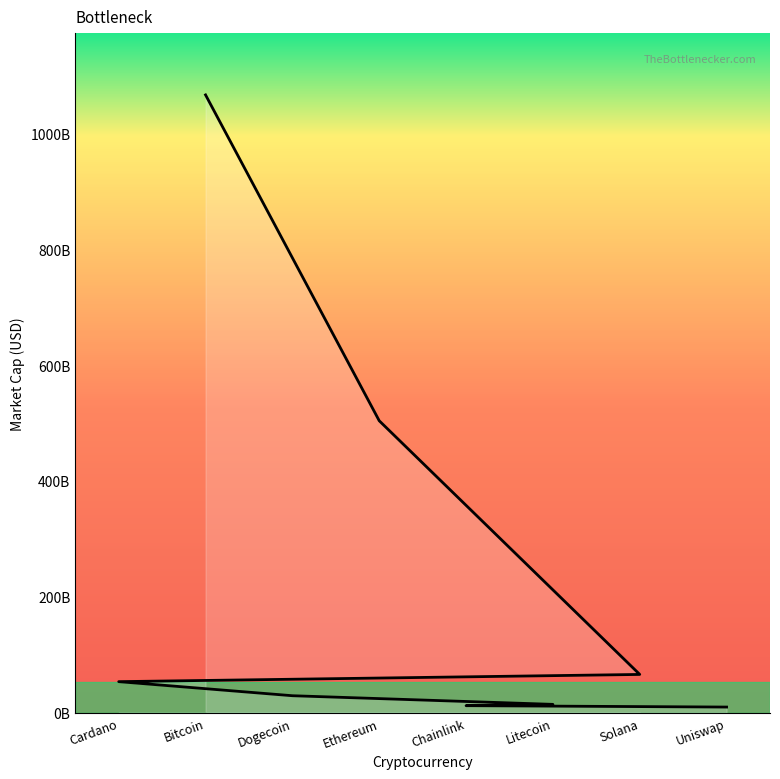

At which category does the chart reach its peak across all series?

Bitcoin